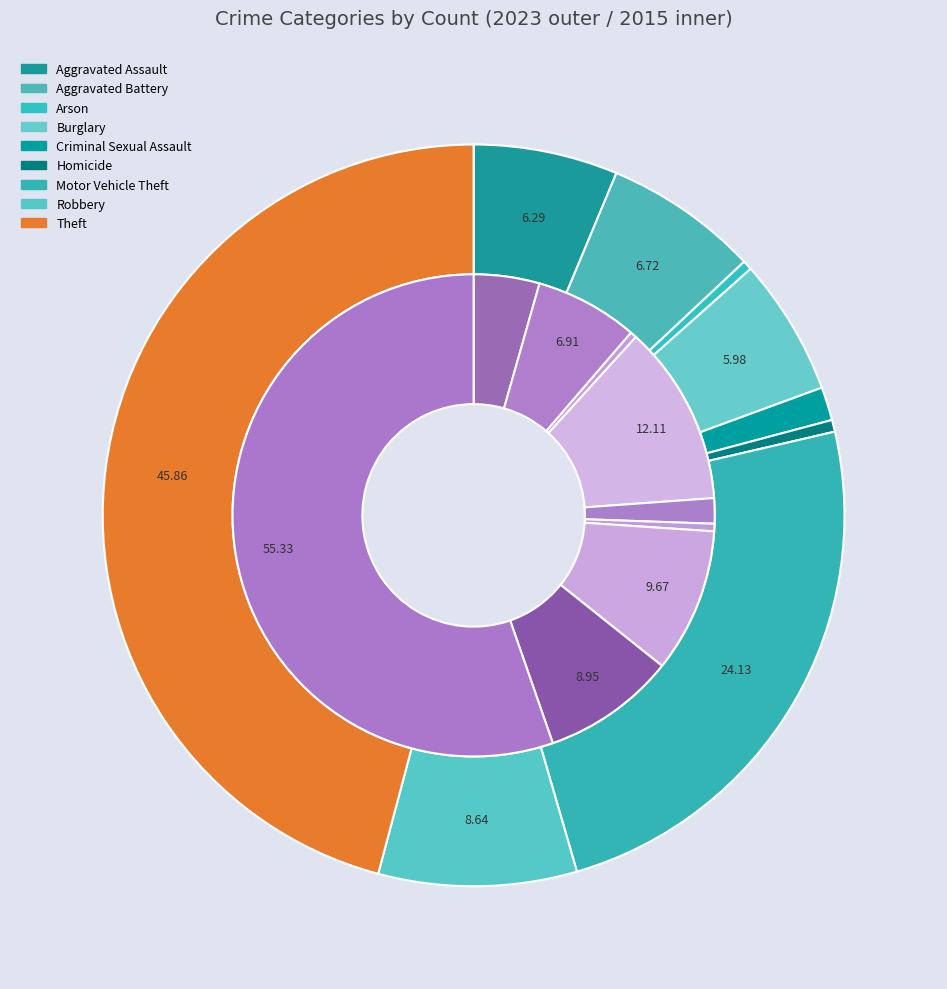

The 7 slice represents 19% of the pie. True or false?

False